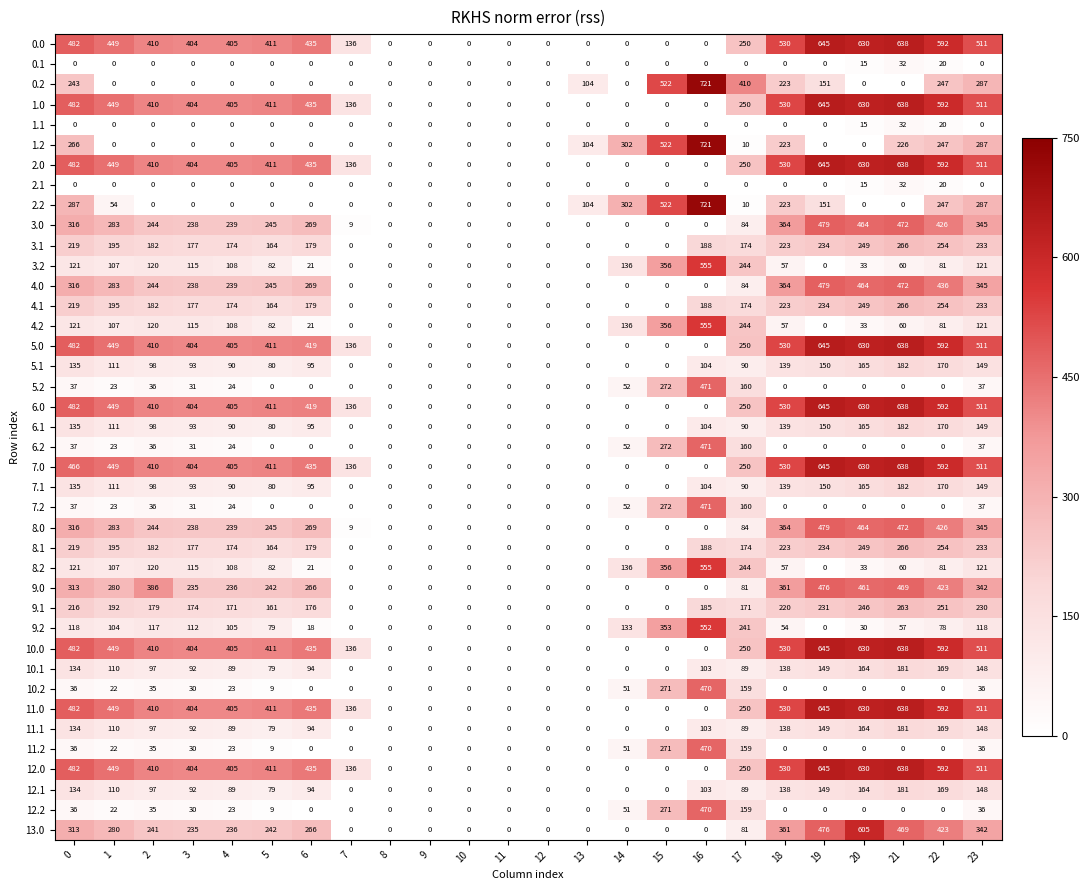

Read the 4.0 value at 5, to the nearest 50.

250